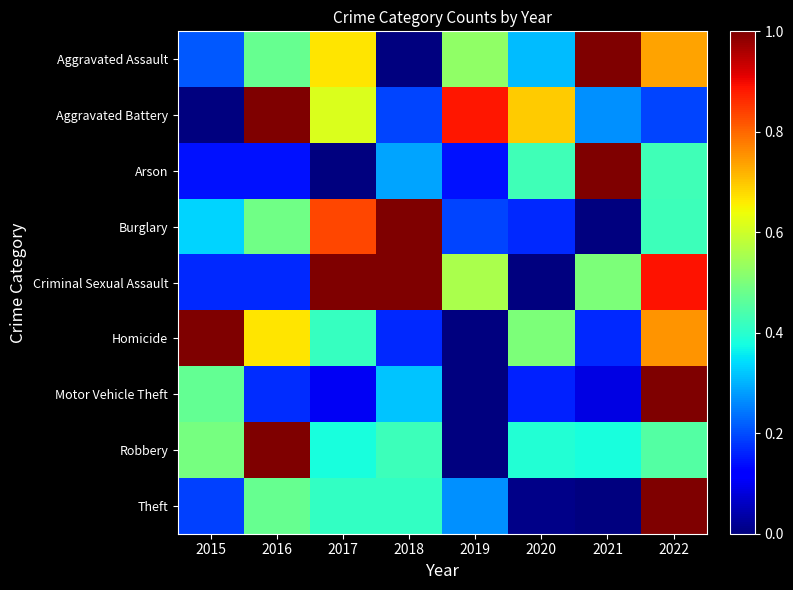

Reading left to right, transcribe all the data shown in this chart.

Aggravated Assault: 2015=0.2	2016=0.5	2017=0.7	2018=0.0	2019=0.5	2020=0.3	2021=1.0	2022=0.7
Aggravated Battery: 2015=0.0	2016=1.0	2017=0.6	2018=0.2	2019=0.9	2020=0.7	2021=0.3	2022=0.2
Arson: 2015=0.1	2016=0.1	2017=0.0	2018=0.3	2019=0.1	2020=0.4	2021=1.0	2022=0.4
Burglary: 2015=0.3	2016=0.5	2017=0.8	2018=1.0	2019=0.2	2020=0.2	2021=0.0	2022=0.4
Criminal Sexual Assault: 2015=0.2	2016=0.2	2017=1.0	2018=1.0	2019=0.6	2020=0.0	2021=0.5	2022=0.9
Homicide: 2015=1.0	2016=0.7	2017=0.4	2018=0.2	2019=0.0	2020=0.5	2021=0.2	2022=0.8
Motor Vehicle Theft: 2015=0.5	2016=0.2	2017=0.1	2018=0.3	2019=0.0	2020=0.2	2021=0.1	2022=1.0
Robbery: 2015=0.5	2016=1.0	2017=0.4	2018=0.4	2019=0.0	2020=0.4	2021=0.4	2022=0.5
Theft: 2015=0.2	2016=0.5	2017=0.4	2018=0.4	2019=0.3	2020=0.0	2021=0.0	2022=1.0